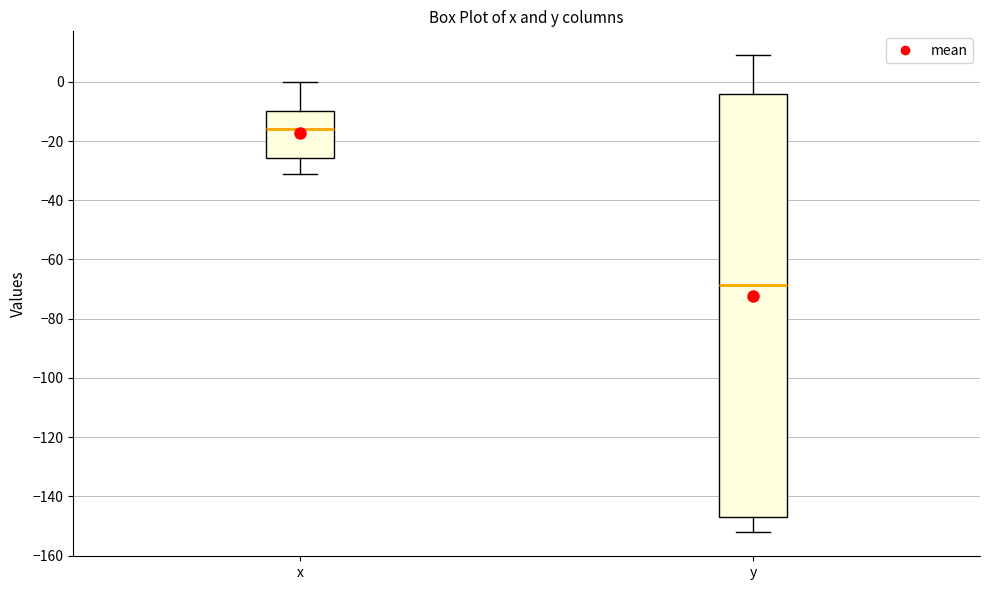

Reading left to right, read every box against the y-axis: the position of its median line, the range the box covers, and the ends of its whiskers. The values are not printed on the chart, so give them approximately, as read against the axis.

x: median -16, box -26 to -10, whiskers -32 to 0
y: median -68, box -146 to -4, whiskers -152 to 10